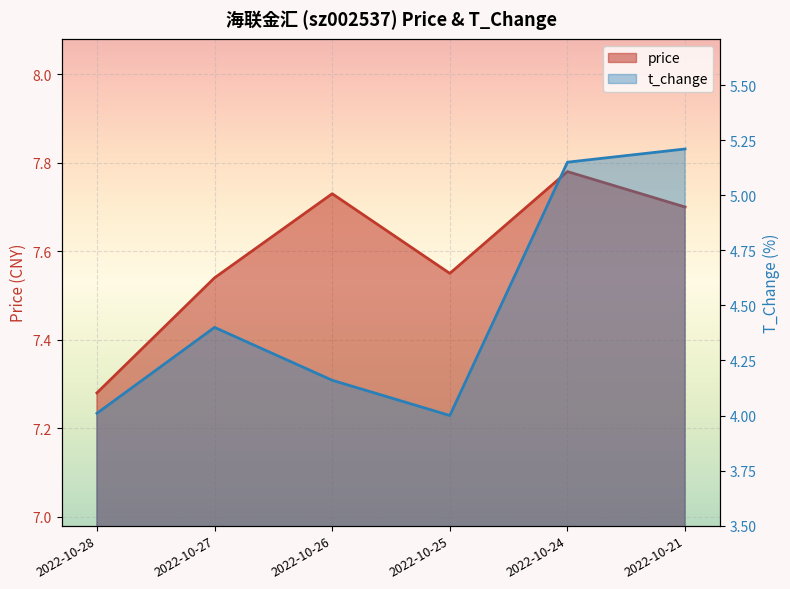

Which label corresponds to the largest value in the chart?

2022-10-24